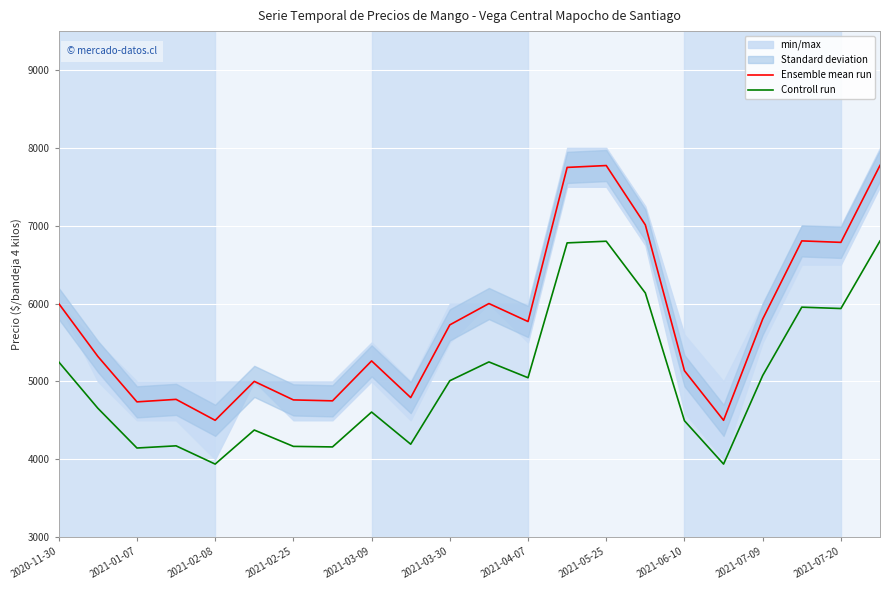

At which label is Controll run closest to 5370?

2020-11-30